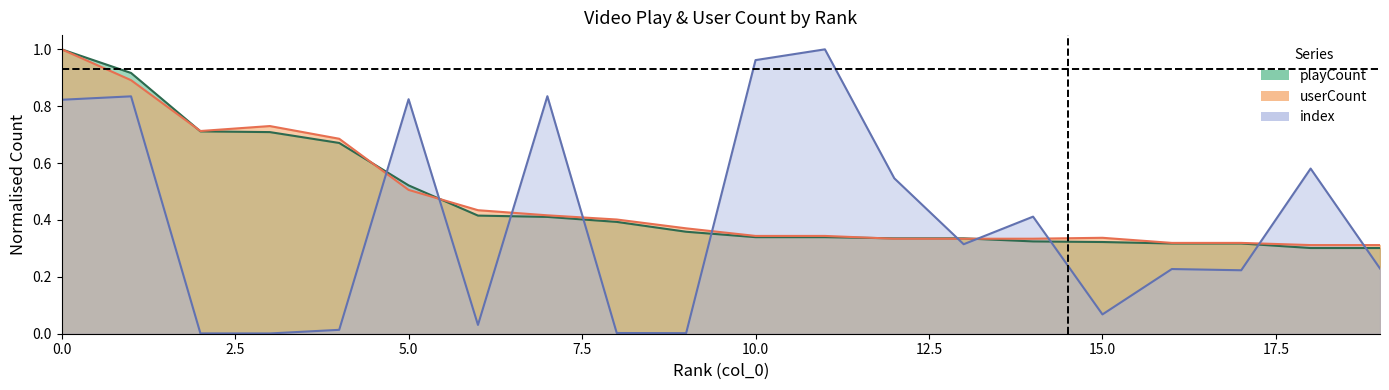

What are all the series names shown in the legend?

playCount, userCount, index